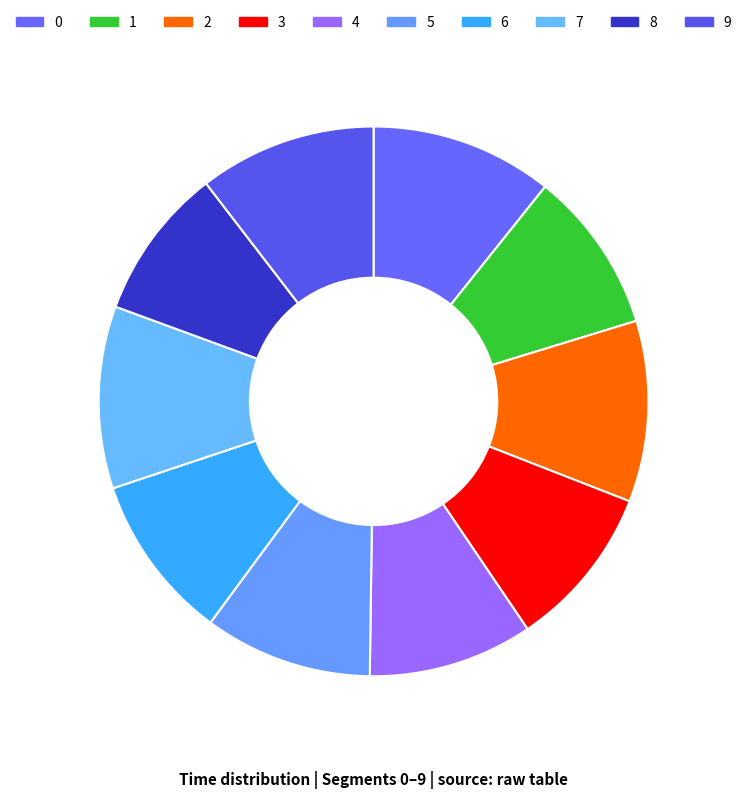

To the nearest percent, what is the difference between the largest and smallest slice percentages?

2%